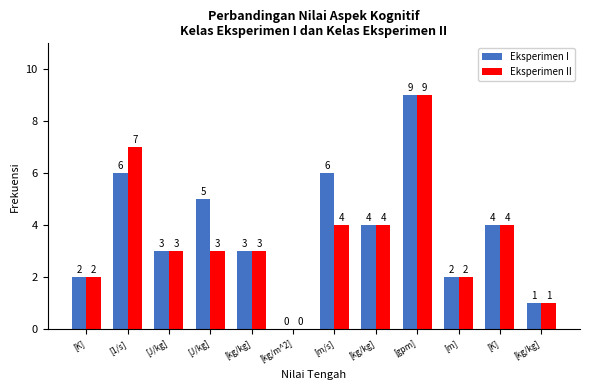

List the series in order of their peak value, highest first.

Eksperimen I, Eksperimen II